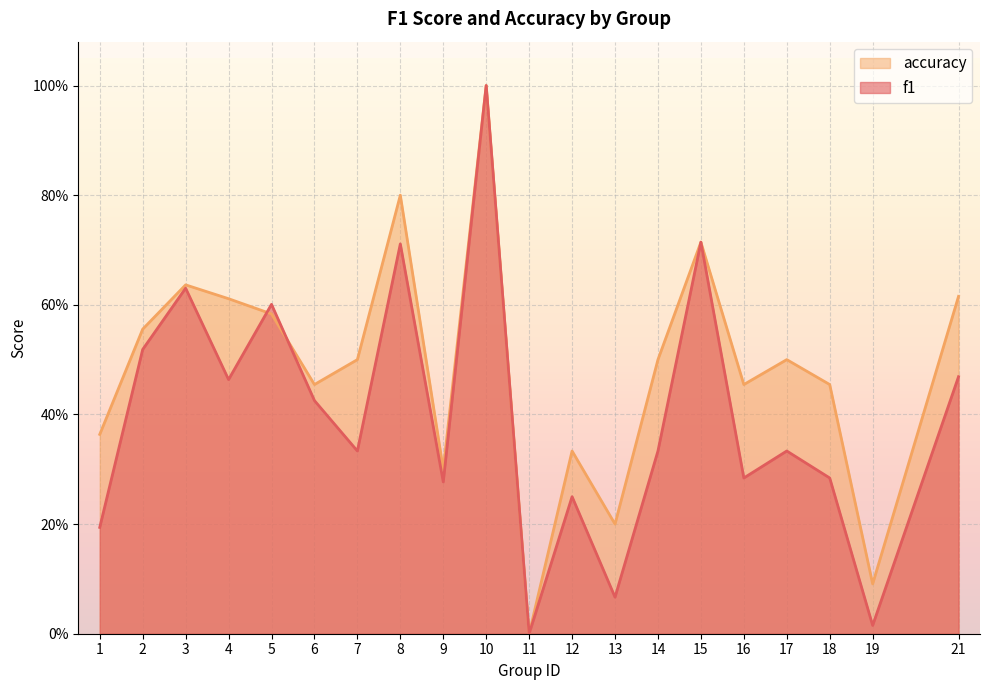

Is it true that f1 equals 0.1 at 9?

False